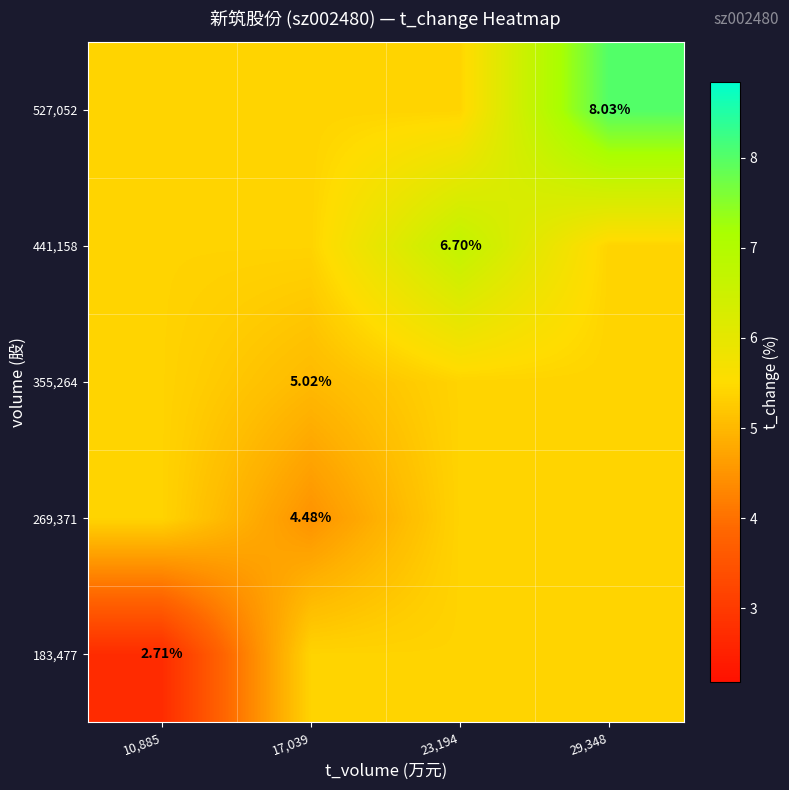

Is the value of 269,371 at 17,039 greater than the value of 183,477 at 10,885?

Yes